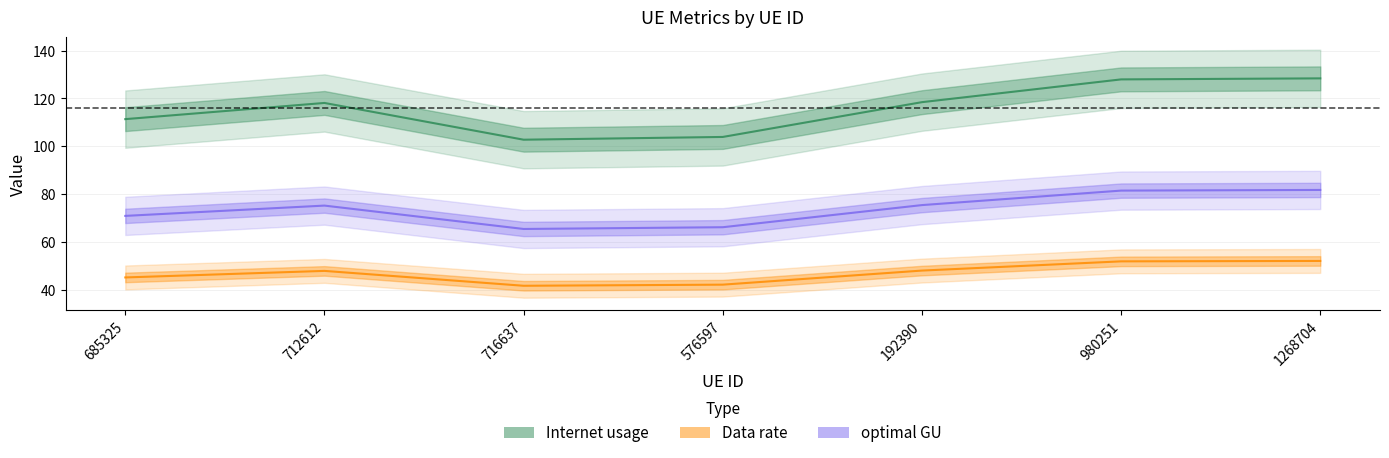

Reading right to left, what are all the values shown in this chart?

Internet usage: 128.4	128.0	118.4	103.9	102.7	118.1	111.3
Data rate: 52.0	51.8	47.9	42.0	41.6	47.8	45.1
optimal GU: 81.7	81.4	75.4	66.1	65.4	75.1	70.8